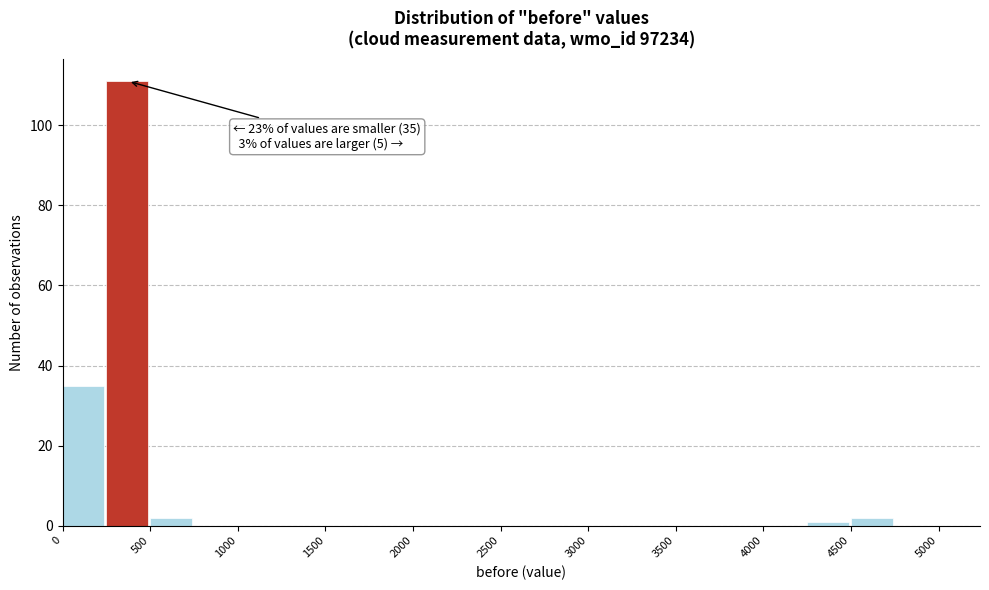

Over which range of the x-axis is the bar tallest?

250 to 500